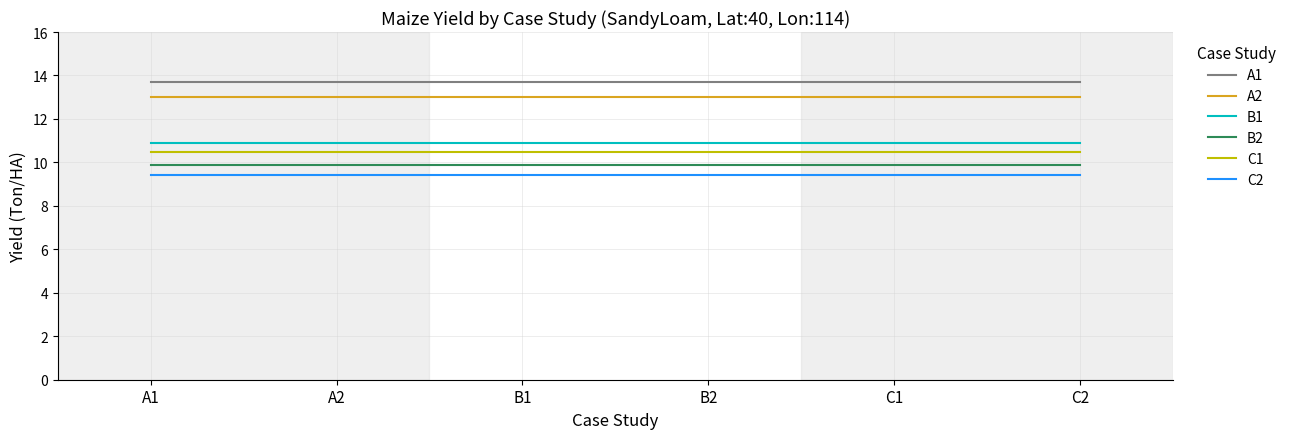

True or false: C2 has more than 2 interior local peaks.

False